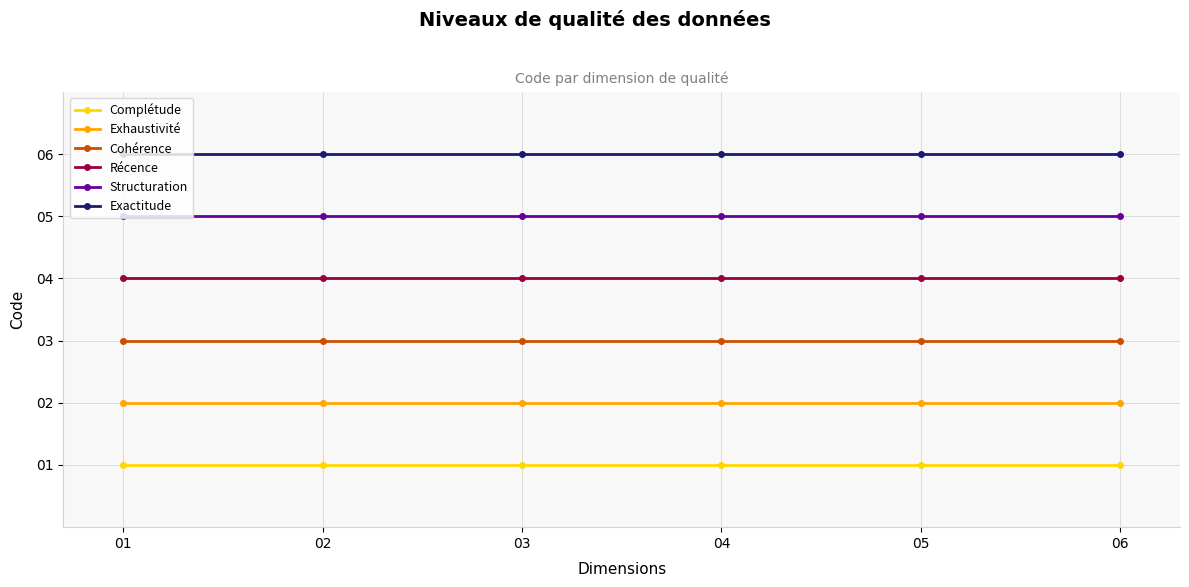

The value of Structuration at 05 is 3. True or false?

False